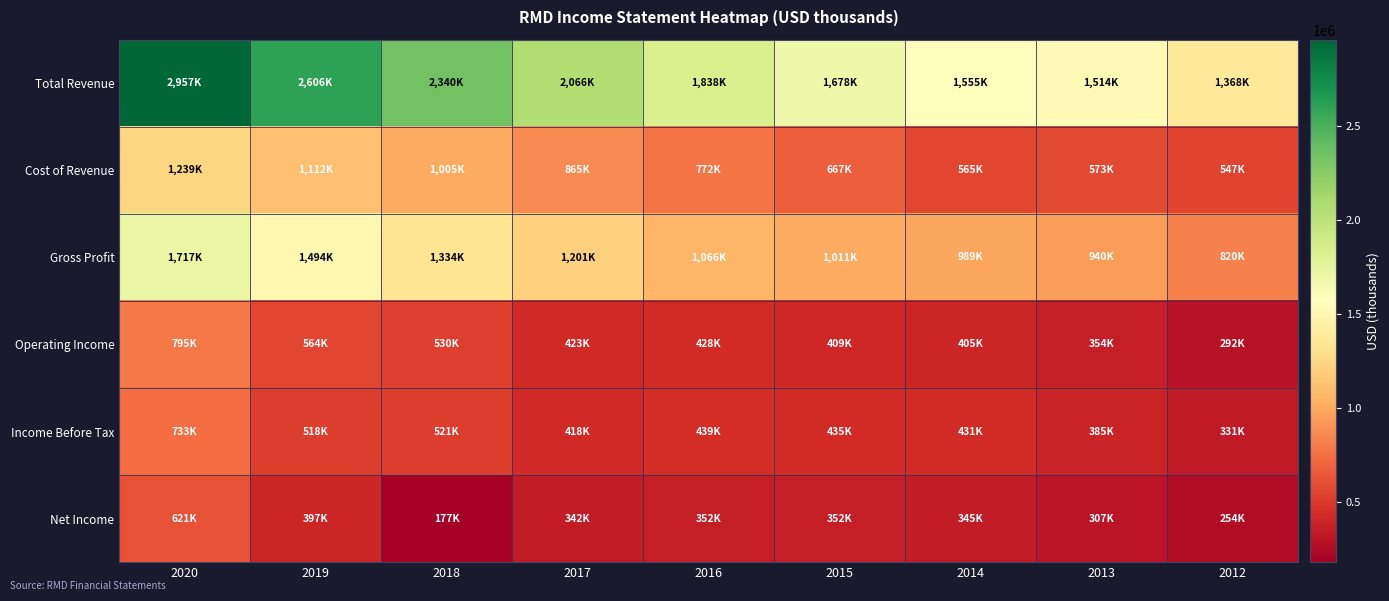

Which series changed the most between 2017 and 2016?

Total Revenue